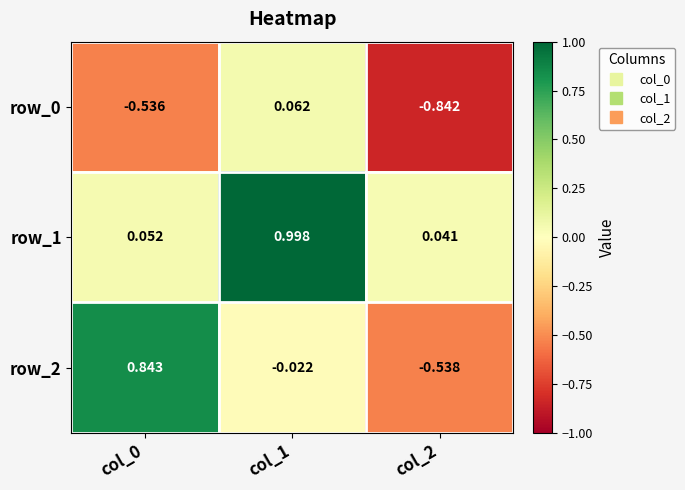

Reading left to right, what are all the values shown in this chart?

row_0: col_0=-0.5	col_1=0.1	col_2=-0.8
row_1: col_0=0.1	col_1=1.0	col_2=0.0
row_2: col_0=0.8	col_1=-0.0	col_2=-0.5